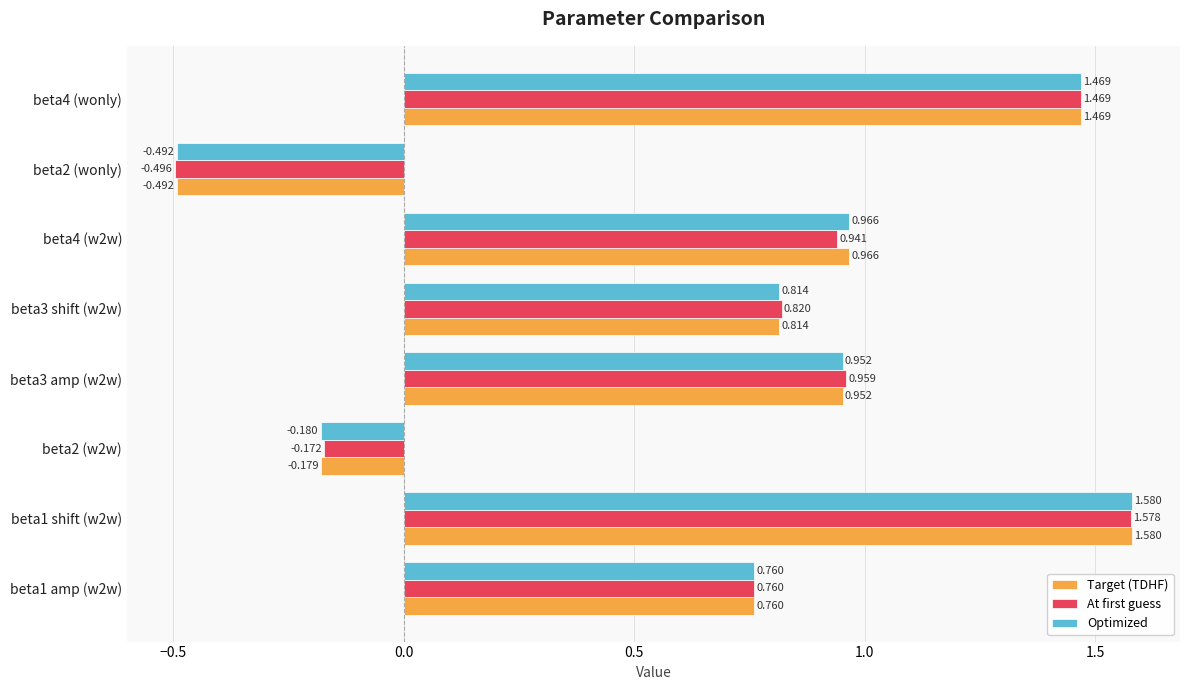

Between beta2 (w2w) and beta4 (wonly), which series saw the biggest shift?

Optimized